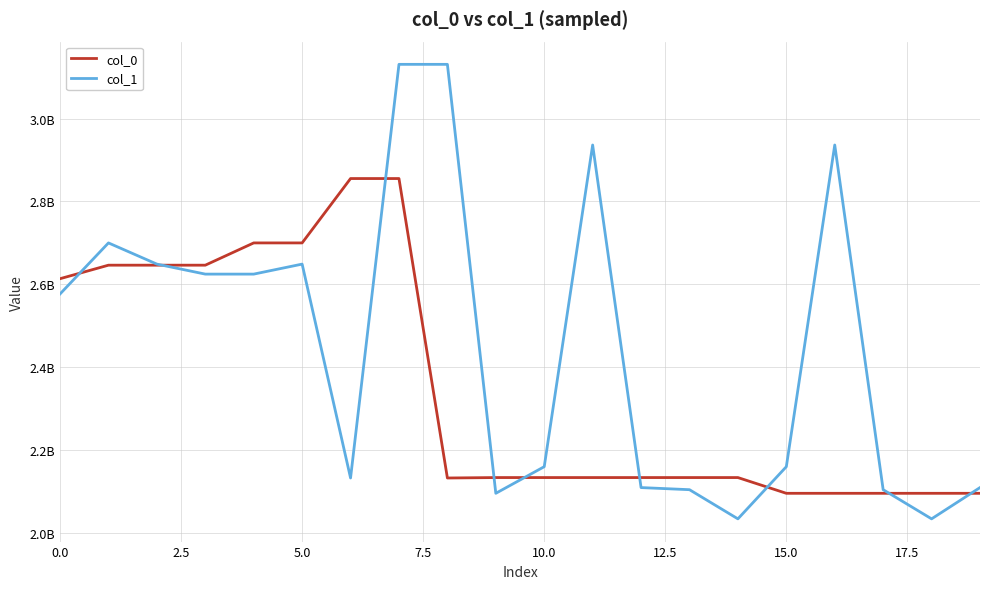

Which series has the widest spread of values?

col_1